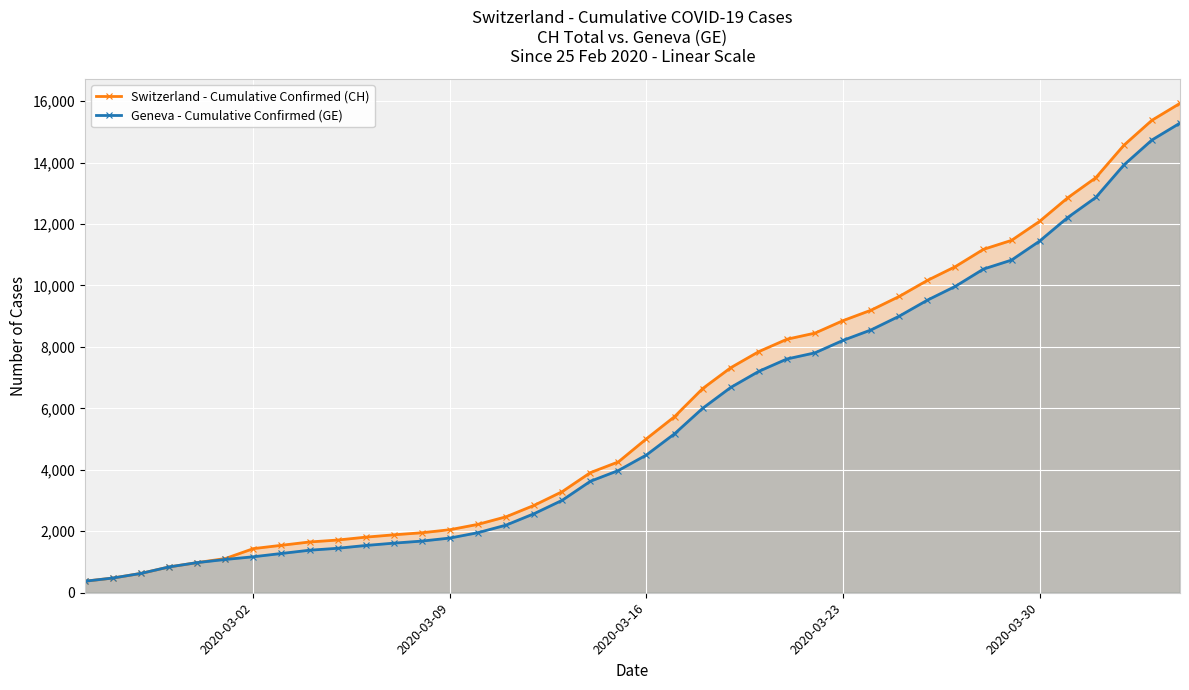

What are all the series names shown in the legend?

Switzerland - Cumulative Confirmed (CH), Geneva - Cumulative Confirmed (GE)